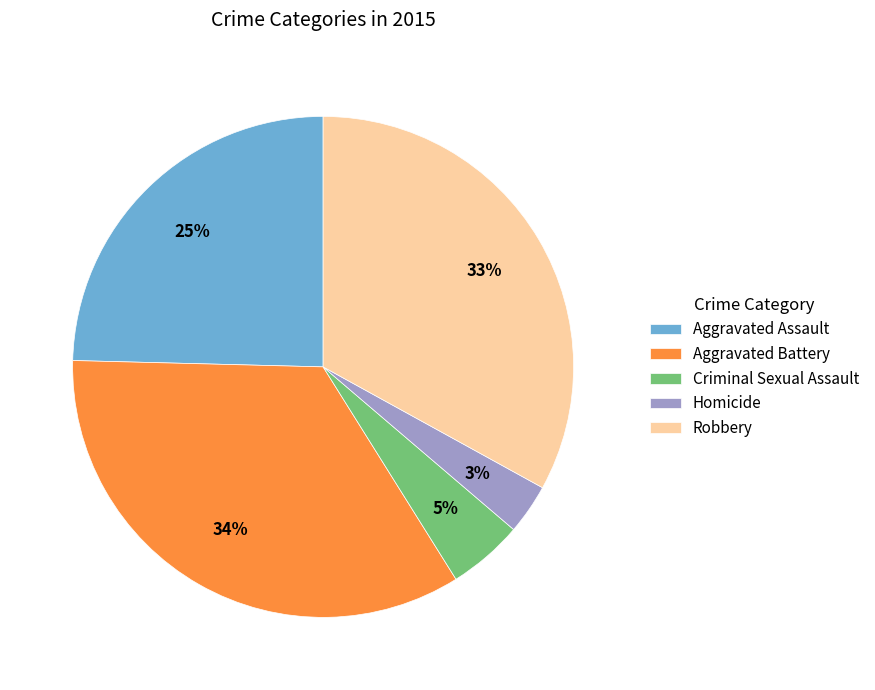

Count the number of slices in the pie.

5